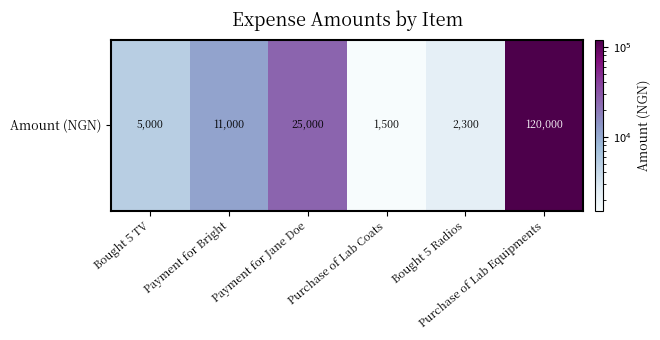

What is the difference between the values at Purchase of Lab Equipments and Bought 5 TV?

115000